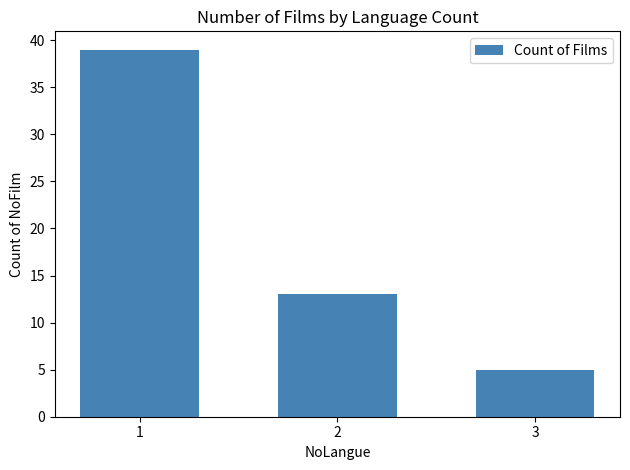

What is the average value?

19